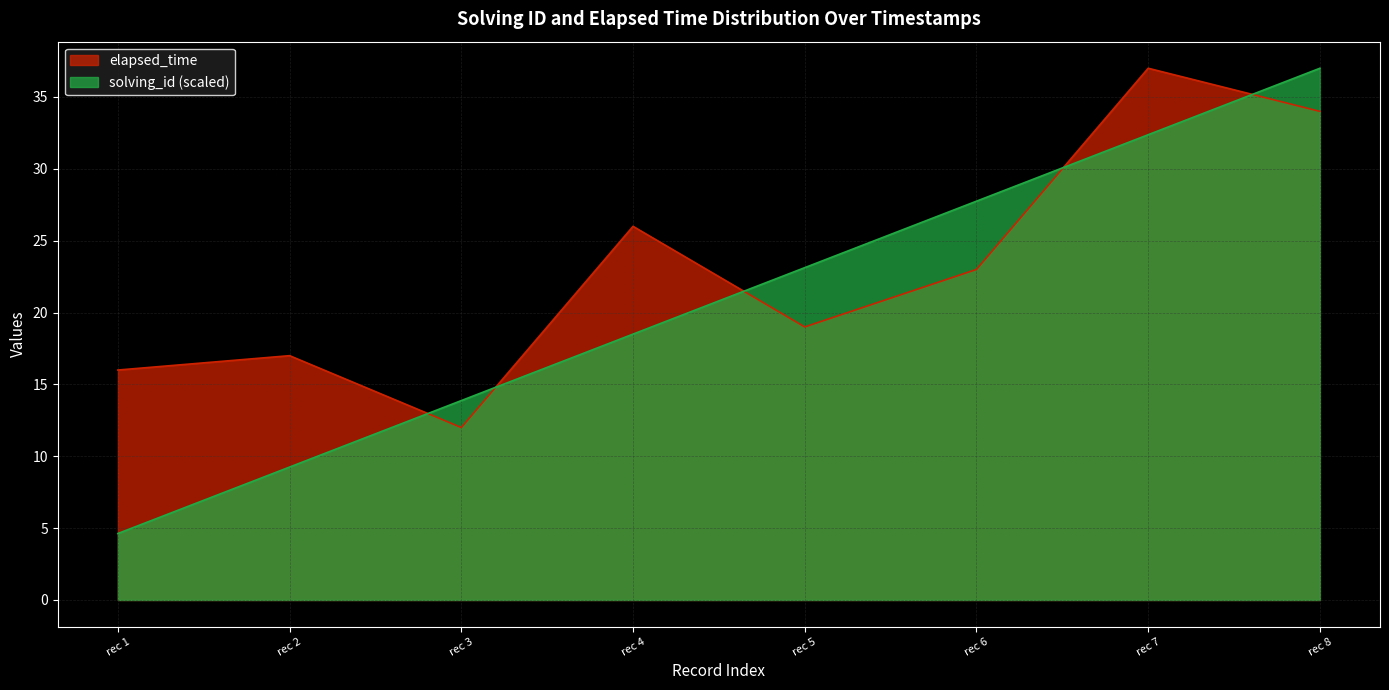

What are all the series names shown in the legend?

elapsed_time, solving_id (scaled)